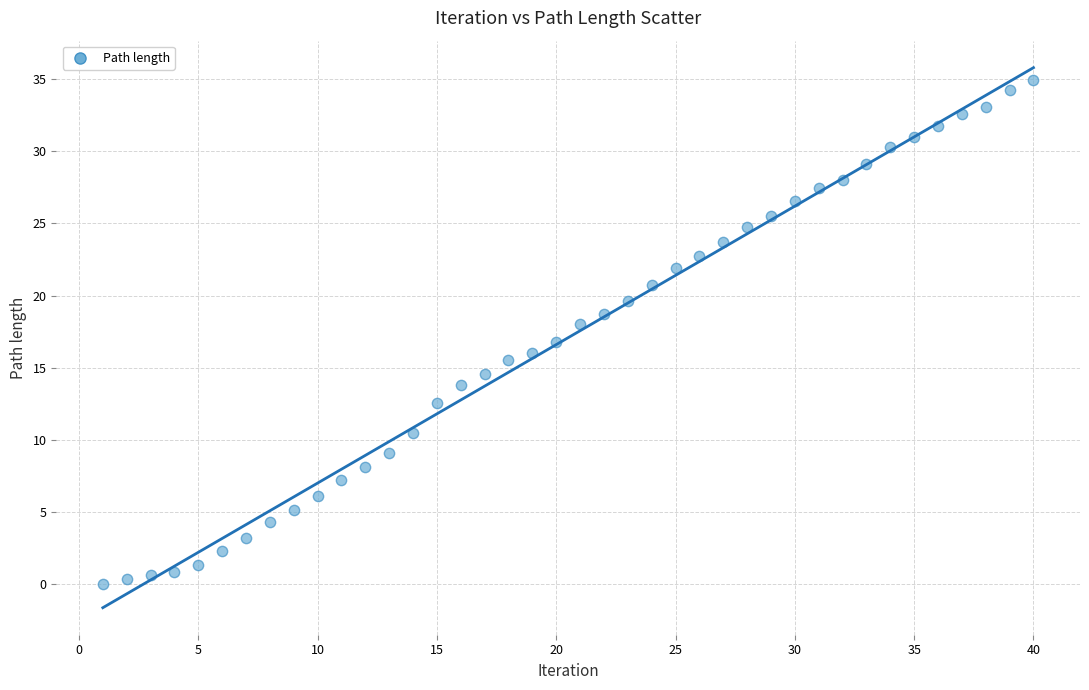

What is the range of X values (max minus min)?

39.0